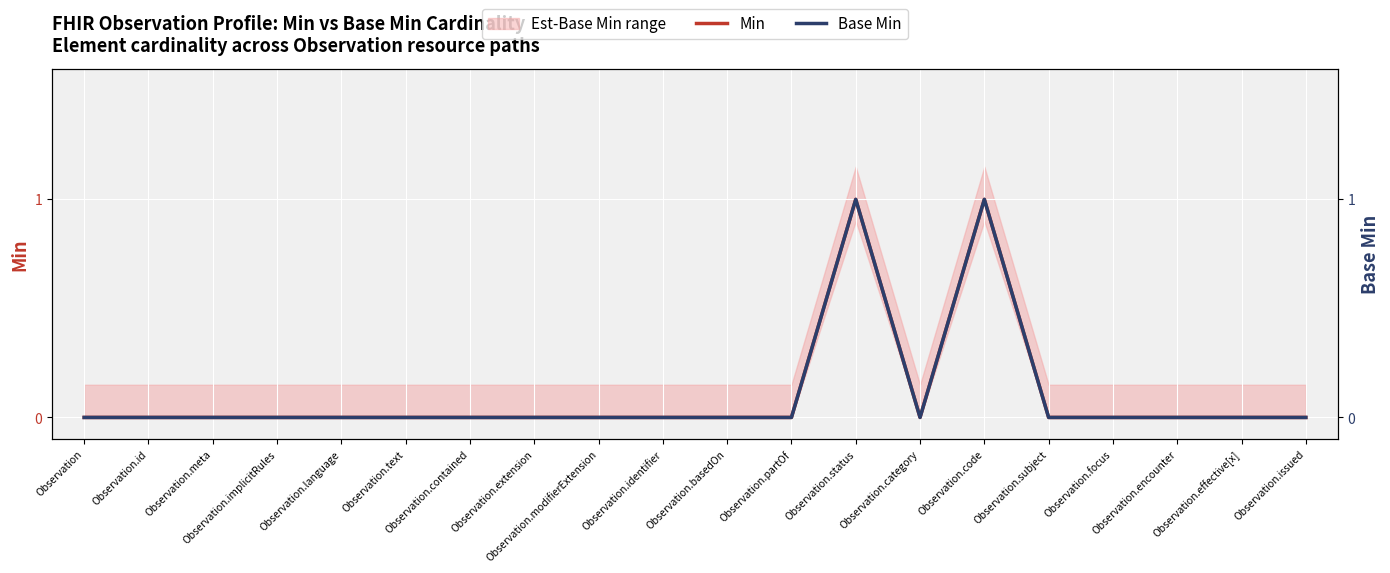

Which series changed the most between Observation.language and Observation.focus?

Min